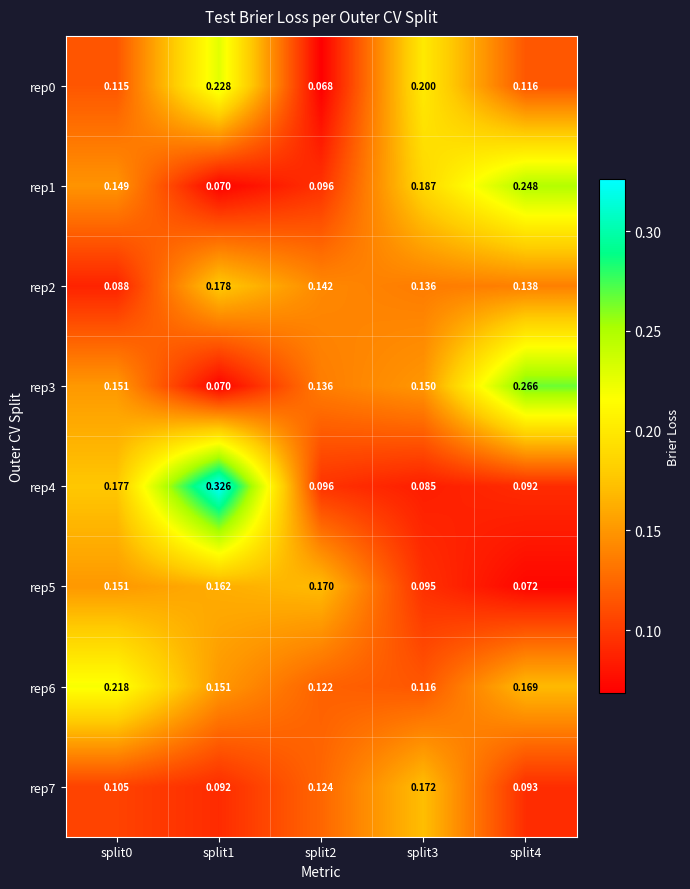

Is the value of rep1 at split4 greater than the value of rep0 at split0?

Yes